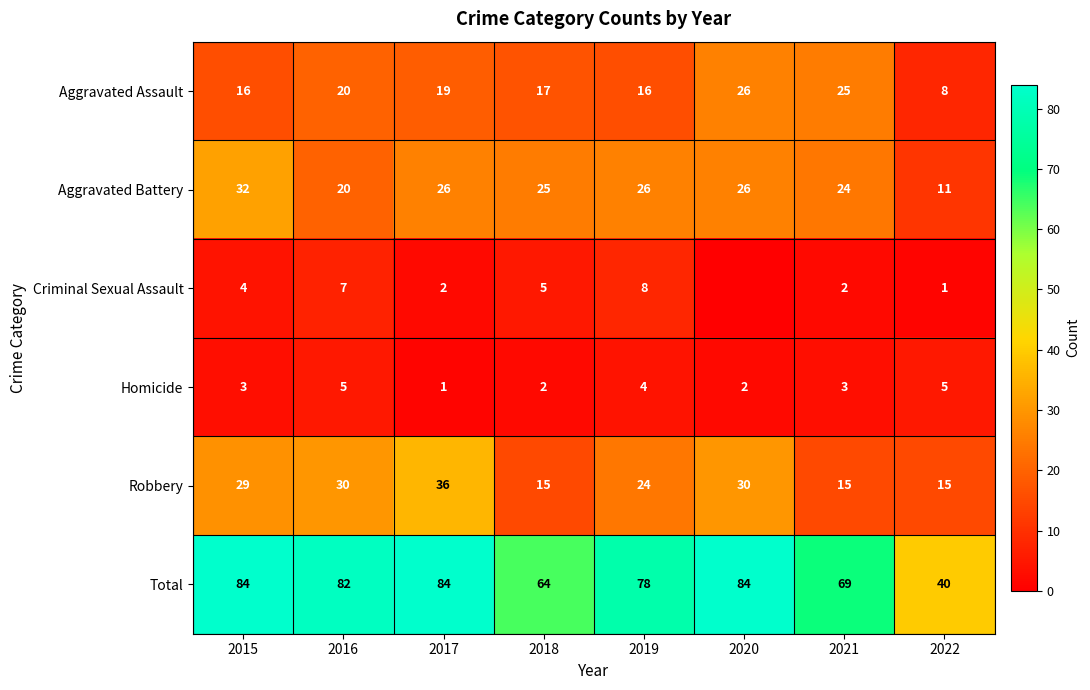

The value of Homicide at 2021 is 1. True or false?

False